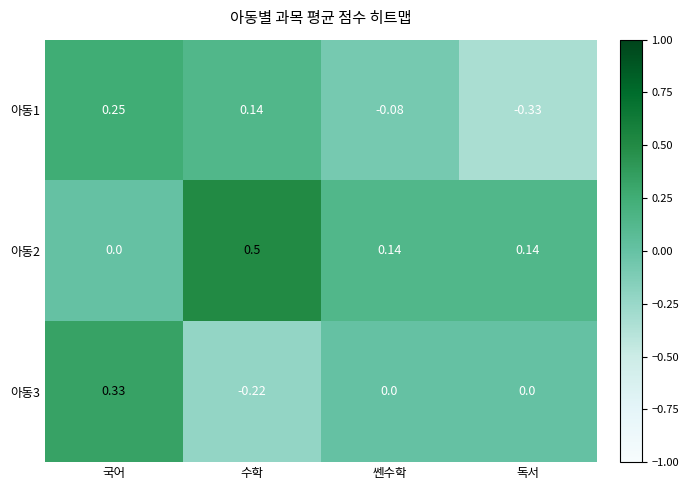

Which category has the lowest value across all series?

독서